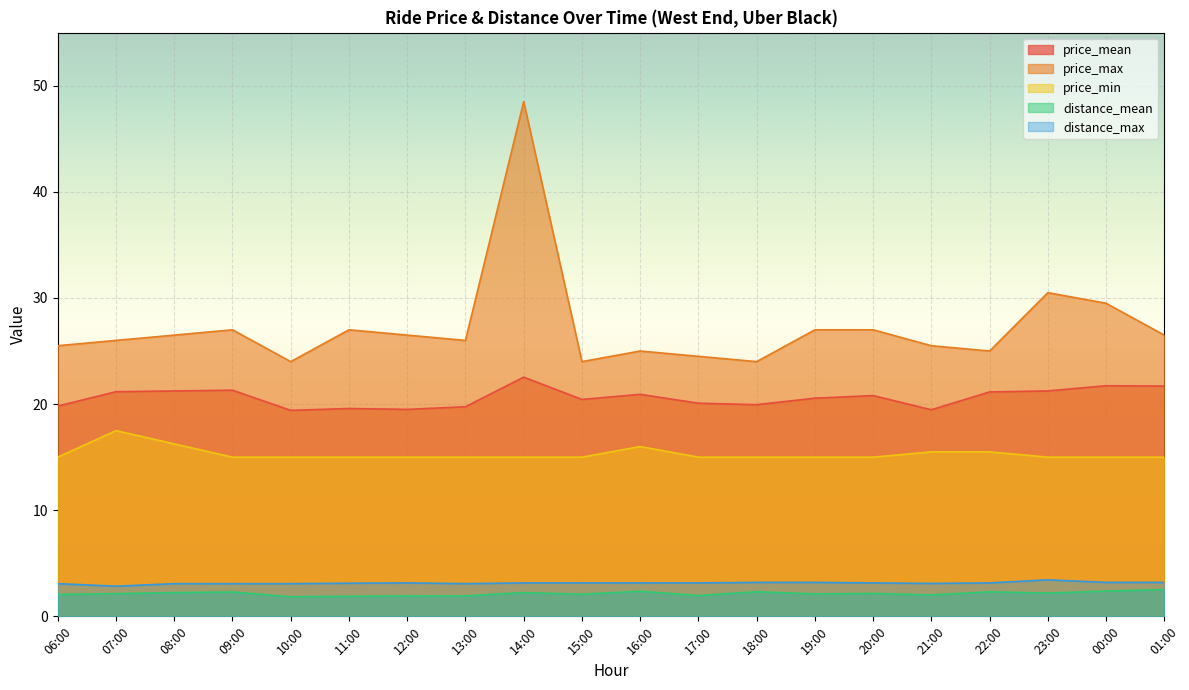

True or false: distance_mean and price_max intersect in this chart.

False